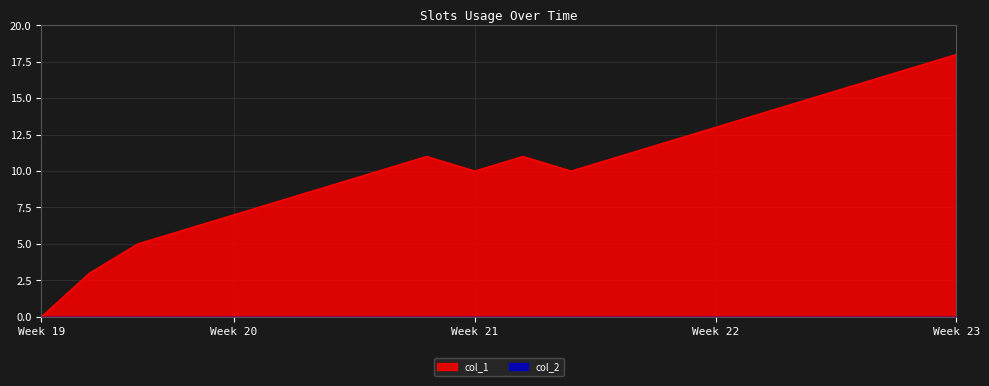

What is the value of the 6th point from the left?

8